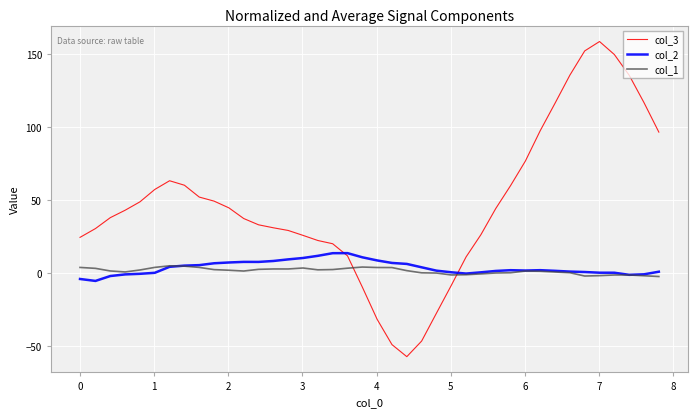

True or false: col_3 and col_1 cross at least once.

True